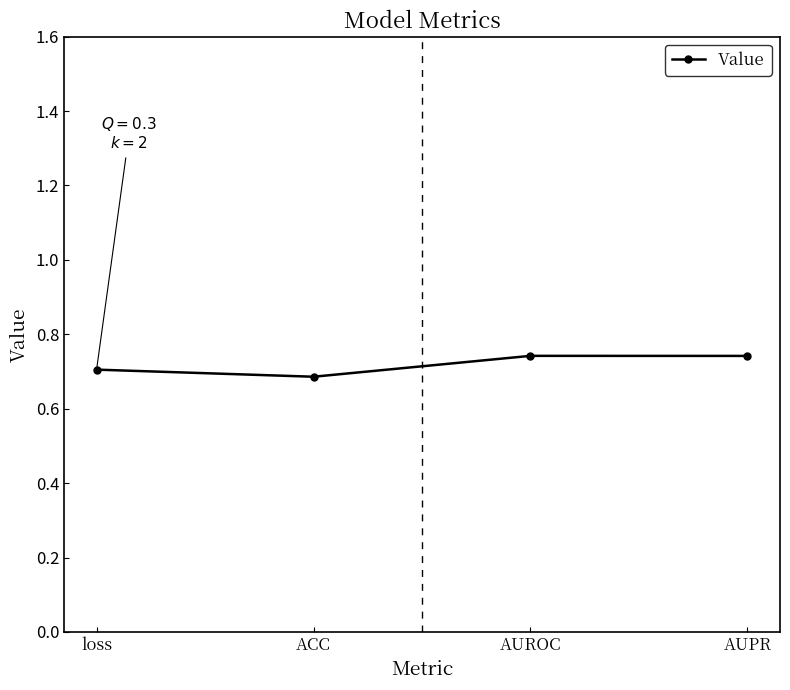

At which category does the data reach its first local peak?

AUROC